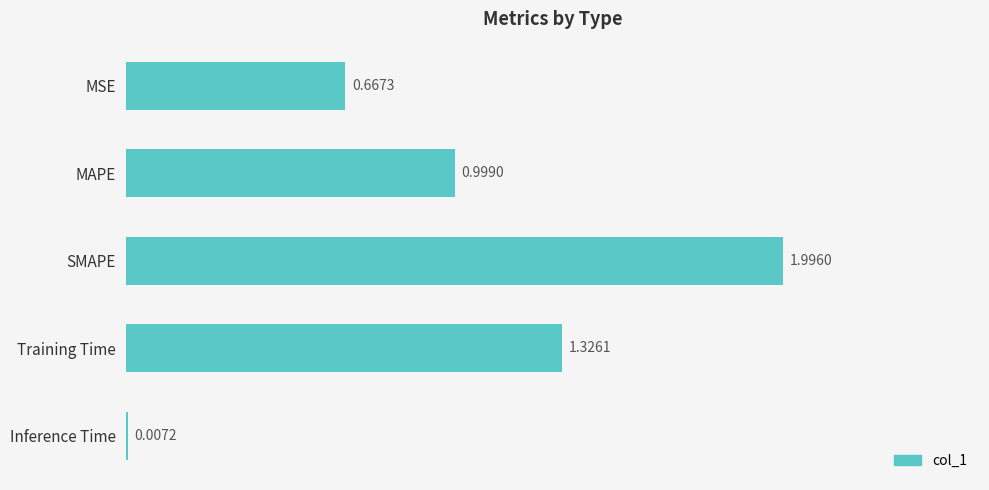

At which label is the value closest to 1?

MAPE